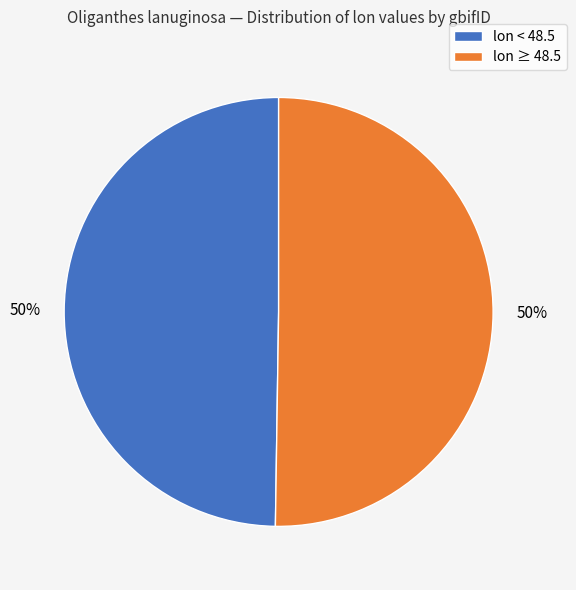

Count the number of slices in the pie.

2